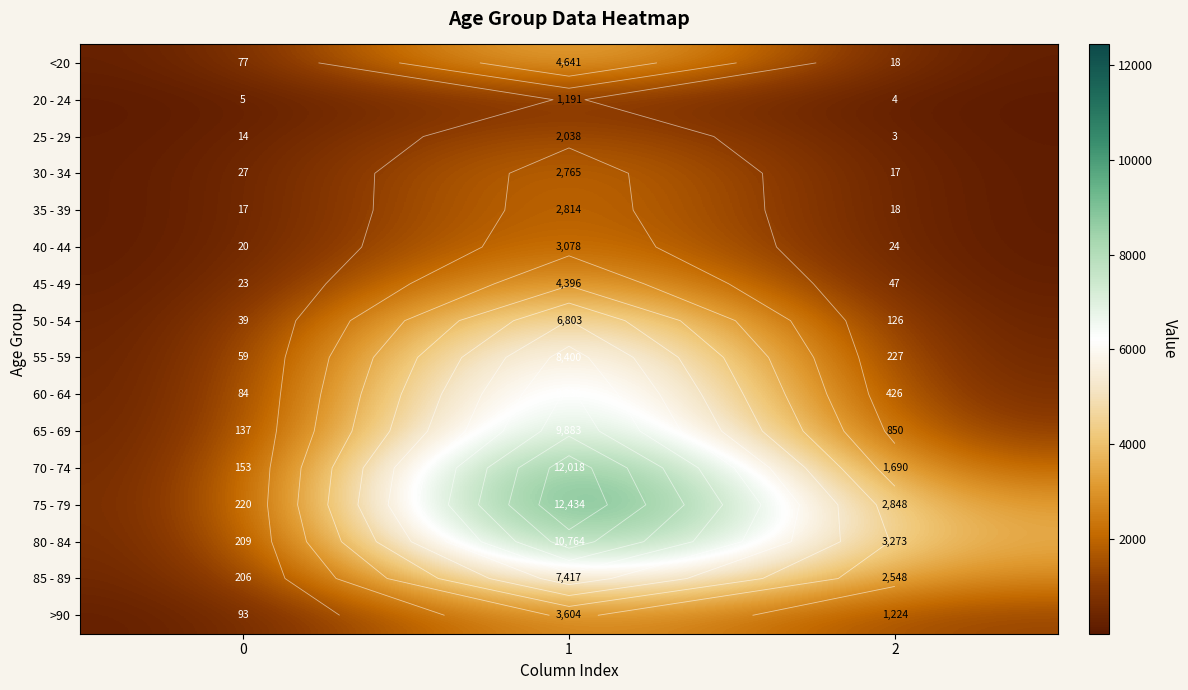

At how many categories does at least one series exceed 9955?

1